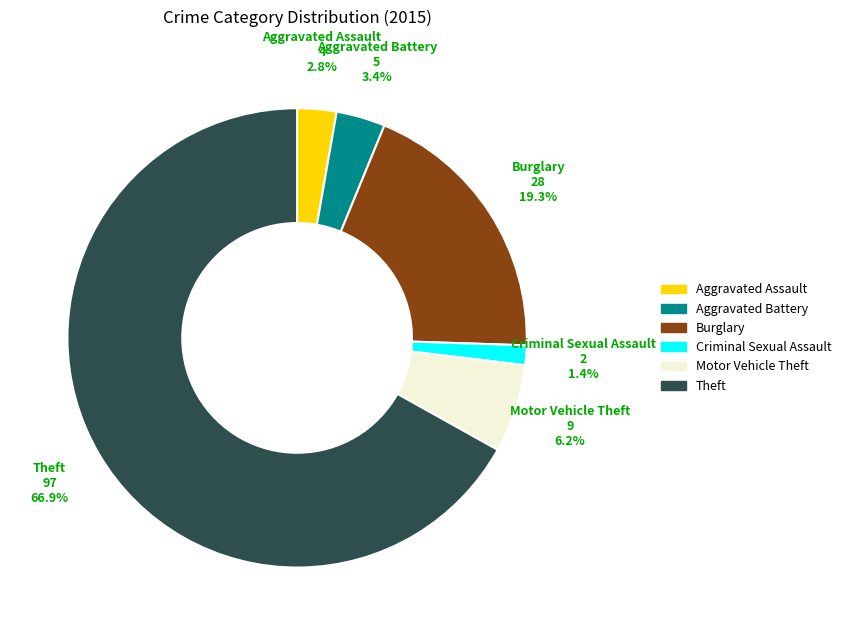

Is there a majority slice in this chart?

Yes